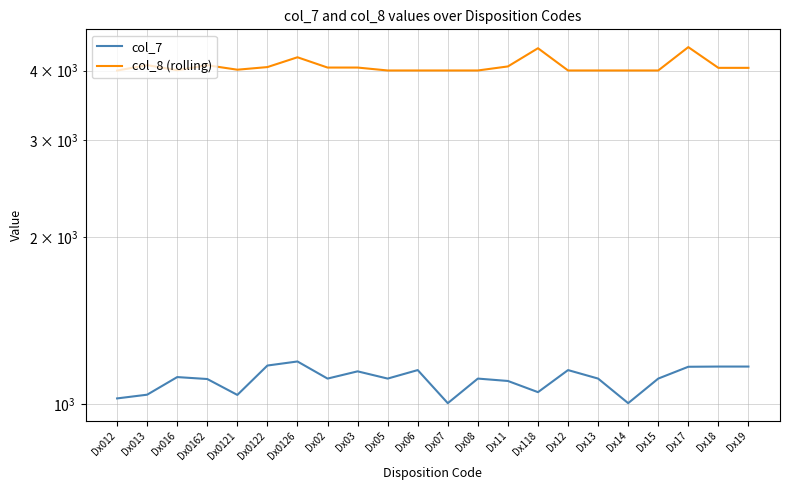

What is the value of the col_7 point at the 14th from the left?

1101